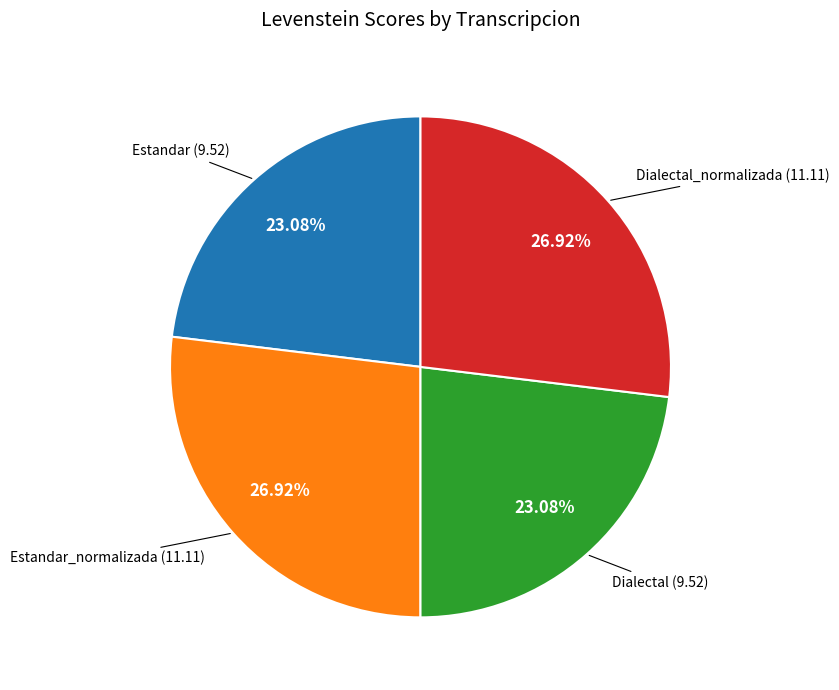

The Estandar_normalizada slice represents 12% of the pie. True or false?

False